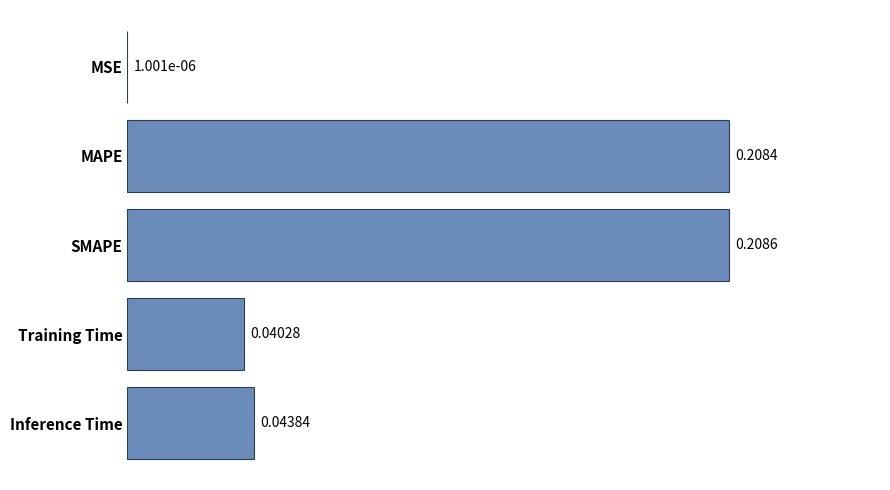

How many data points does each series have?

5